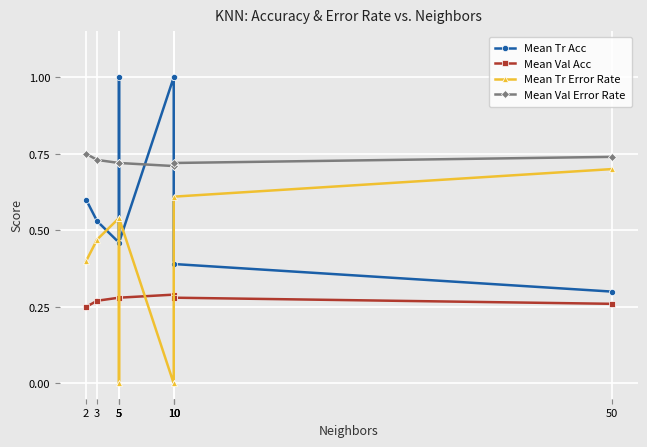

True or false: Mean Tr Error Rate has more than 1 interior local peaks.

True